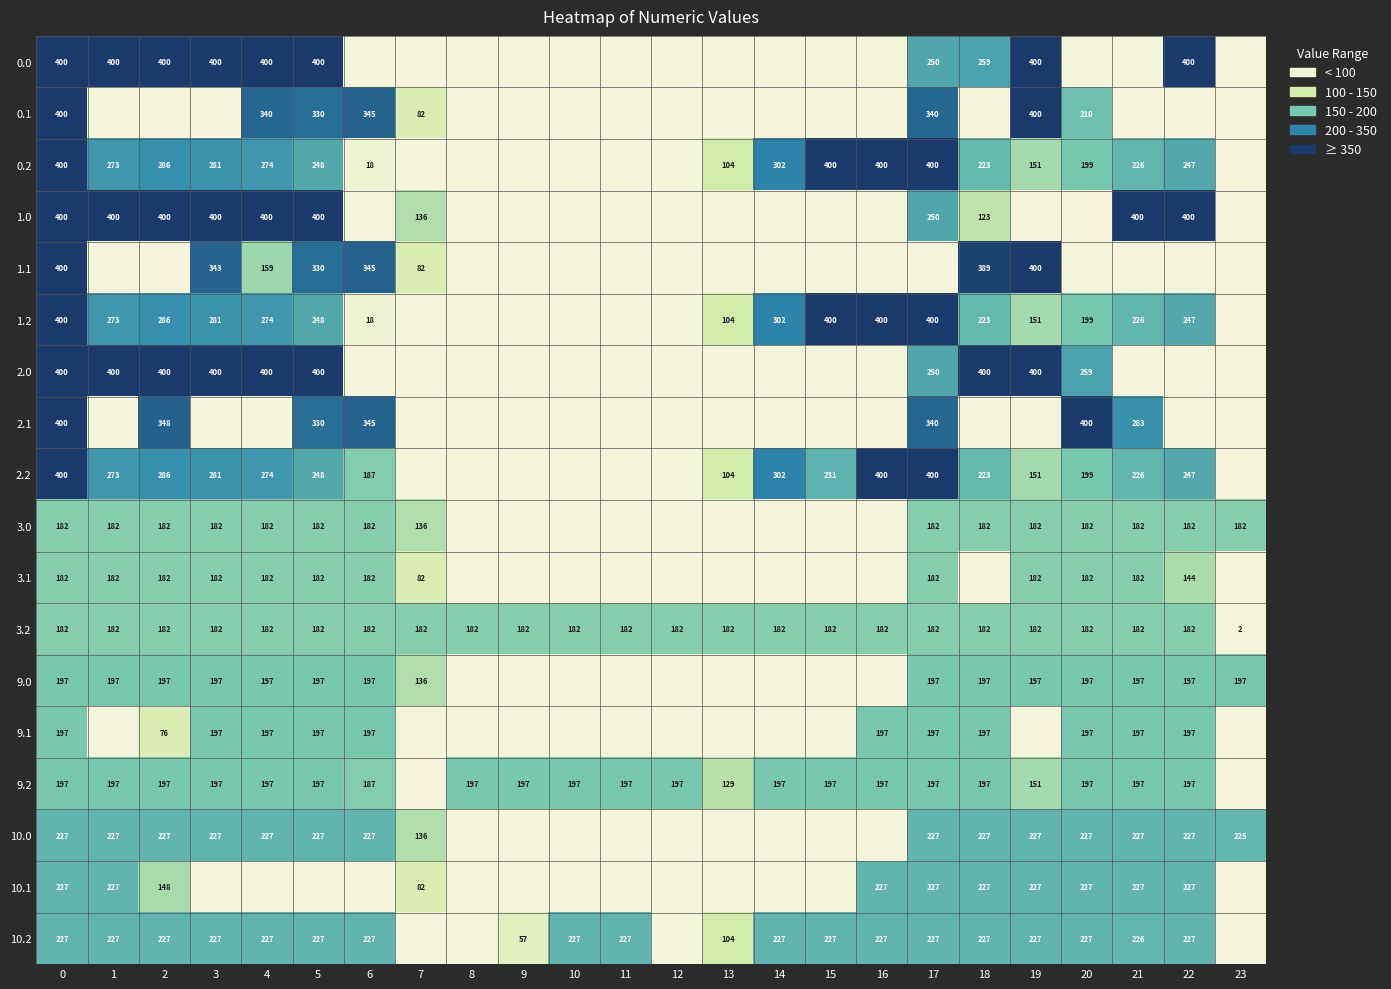

The 3.1 series shows 182 at 21. True or false?

True